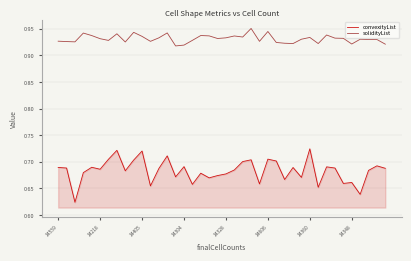

Count the solidityList values in the range 0 to 1.

40